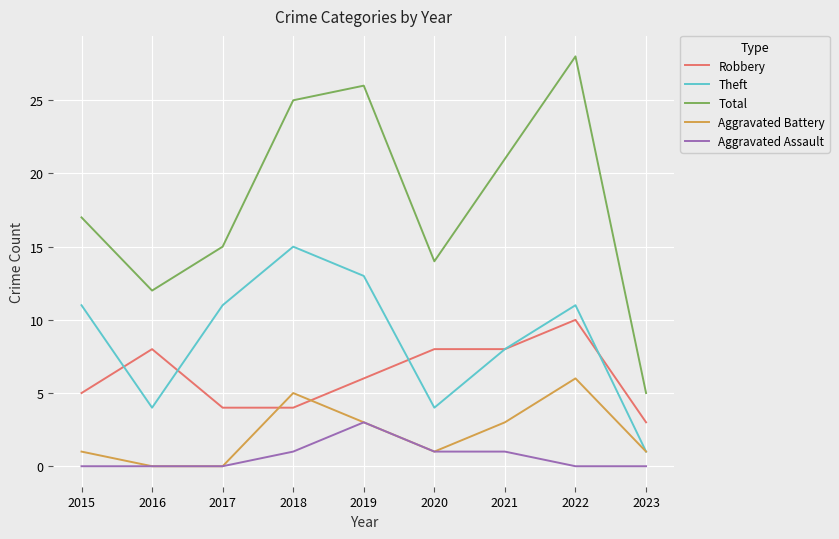

How many series are shown in this chart?

5